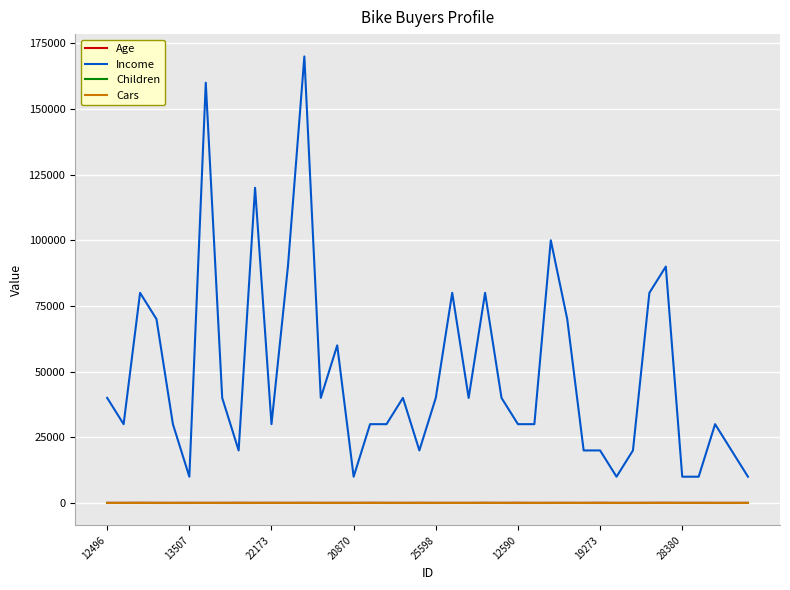

True or false: Age and Cars cross at least once.

False